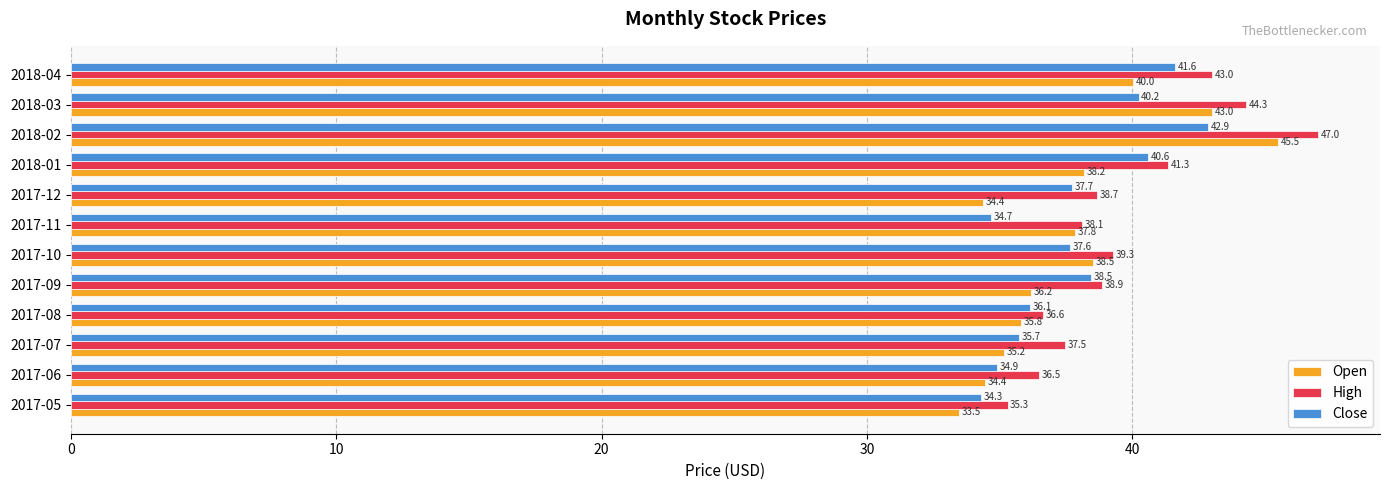

Count the number of categories in the chart.

12